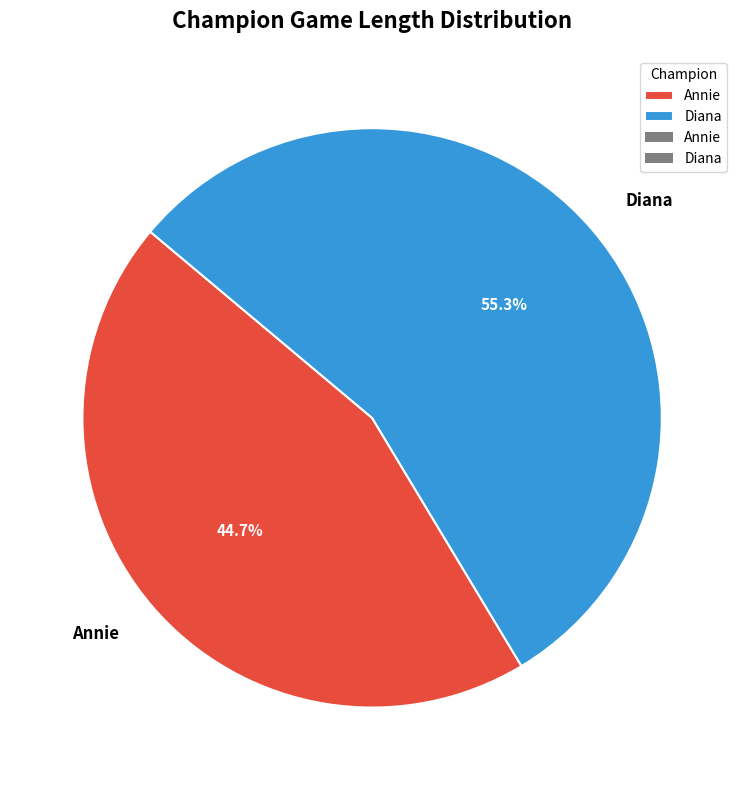

To the nearest percent, what portion does Annie represent?

45%